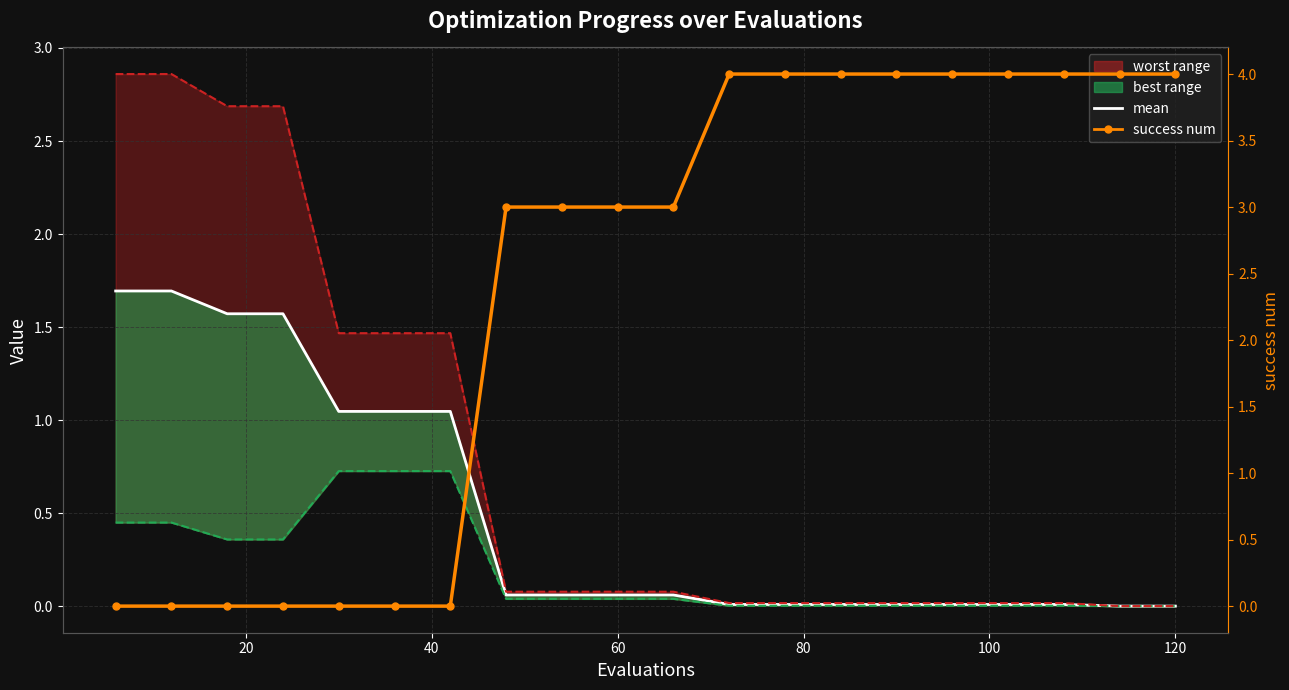

The success num series shows 0.0 at 20. True or false?

True